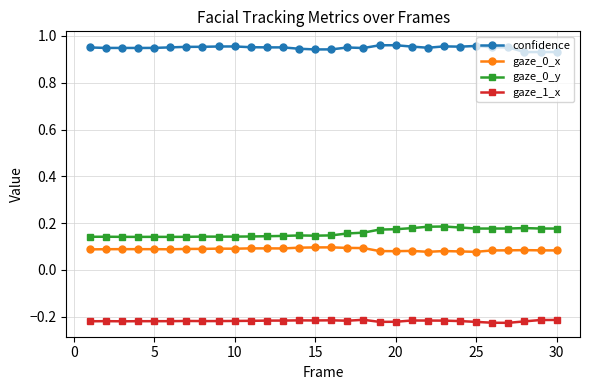

Count the confidence values in the range 0 to 1.

30